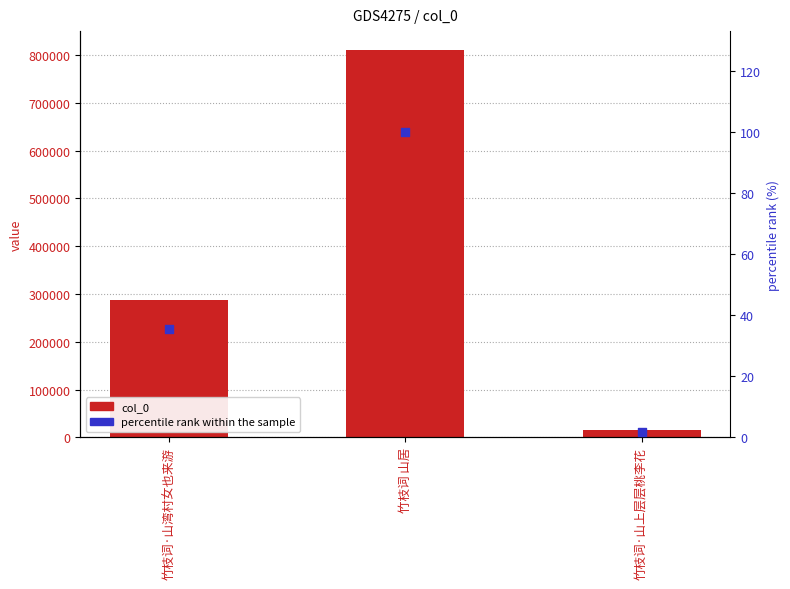

What are all the series names shown in the legend?

col_0, percentile rank within the sample